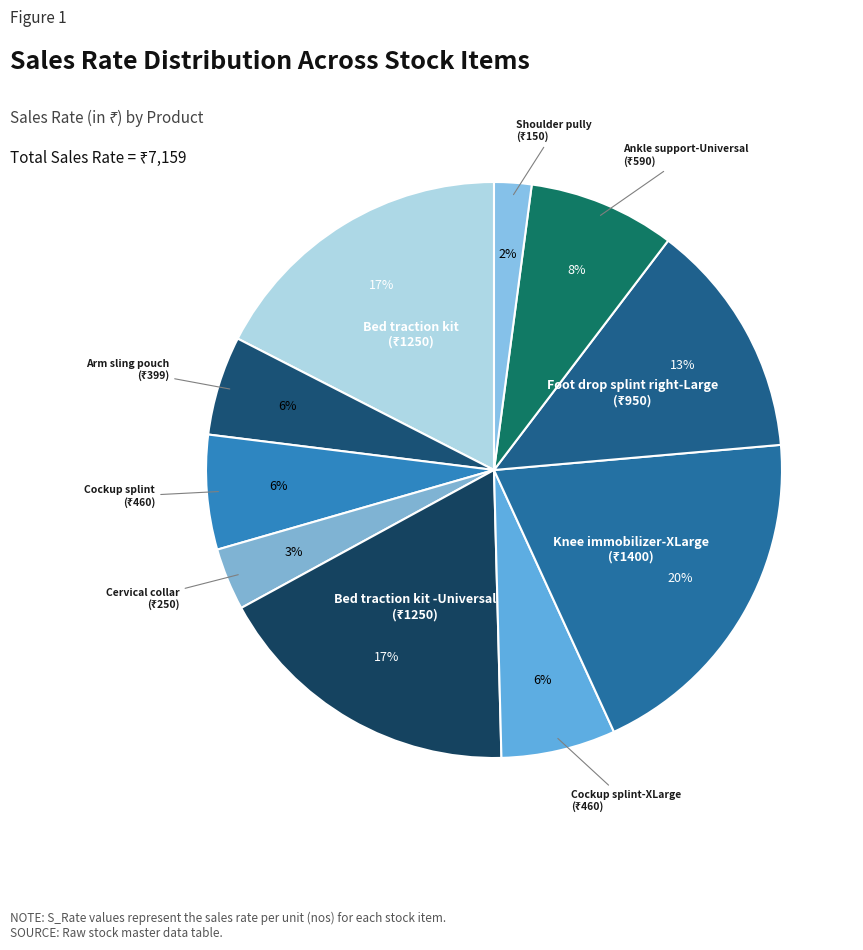

Is there any slice that represents more than half of the pie?

No